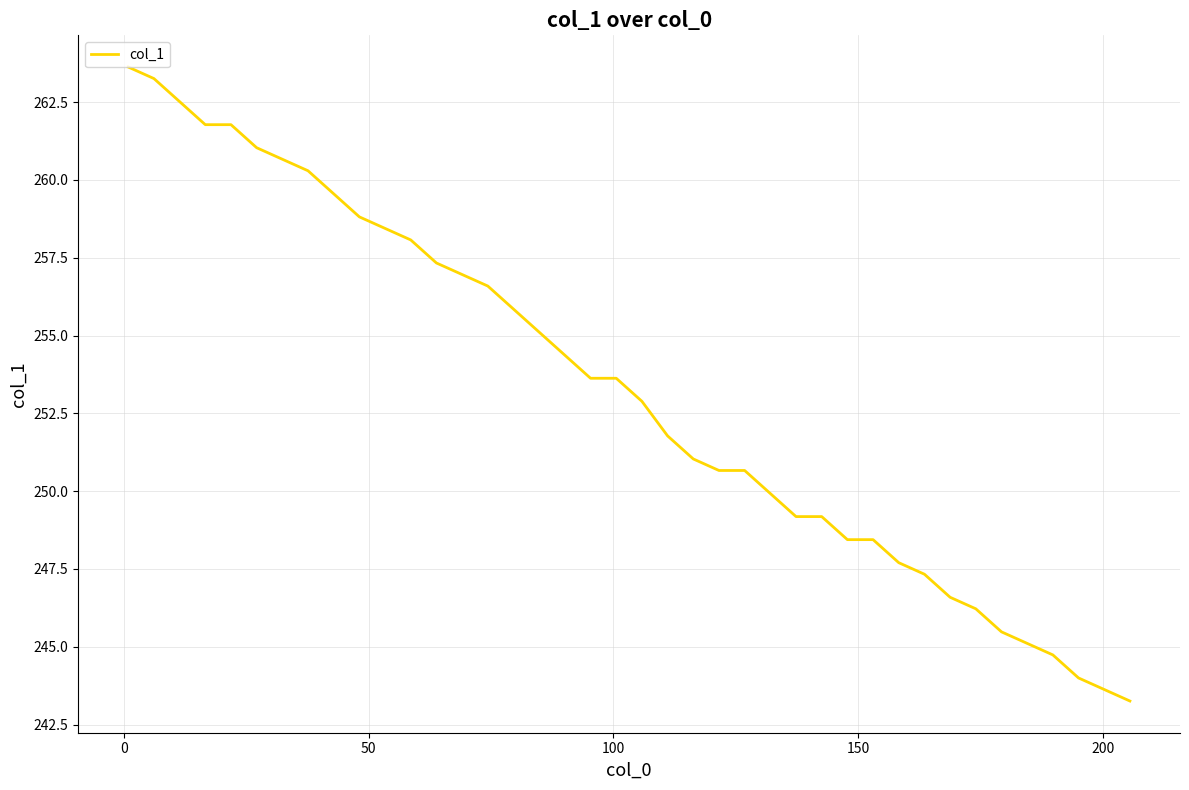

What is the smallest value displayed?

243.3